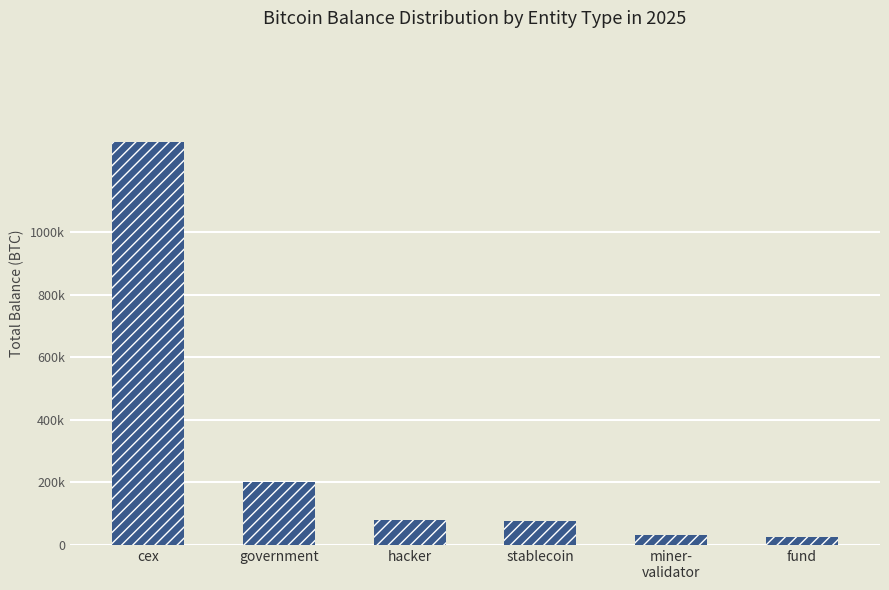

What is the label of the 1st bar from the left?

cex